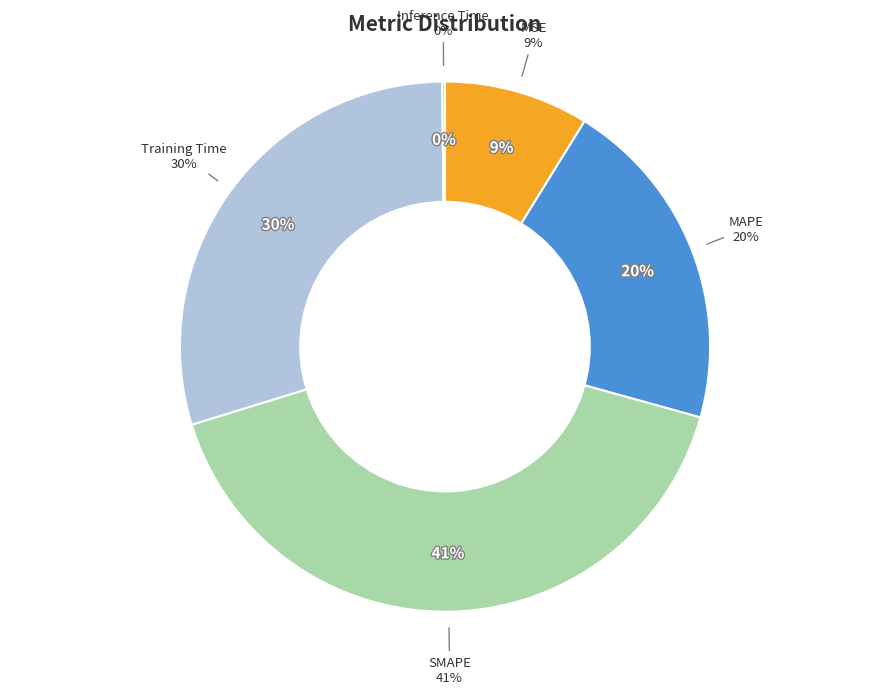

The MSE slice represents 9% of the pie. True or false?

True